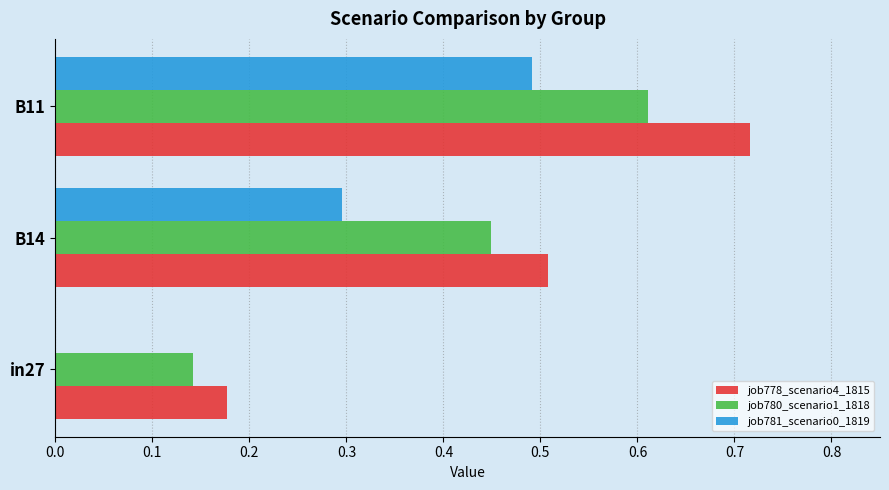

Is the value of job780_scenario1_1818 at B11 greater than the value of job781_scenario0_1819 at B14?

Yes